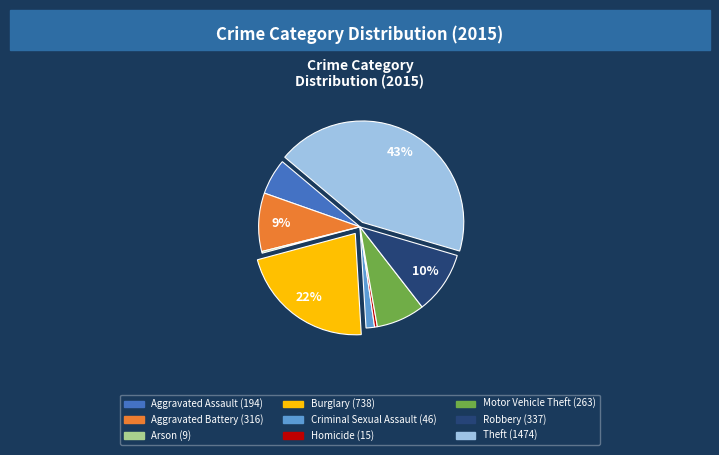

What is the largest slice in the pie chart?

Theft